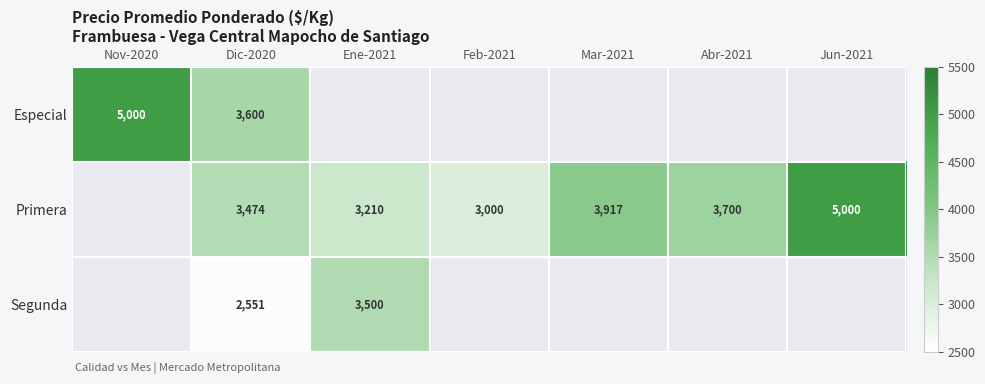

How many data points does each series have?

7